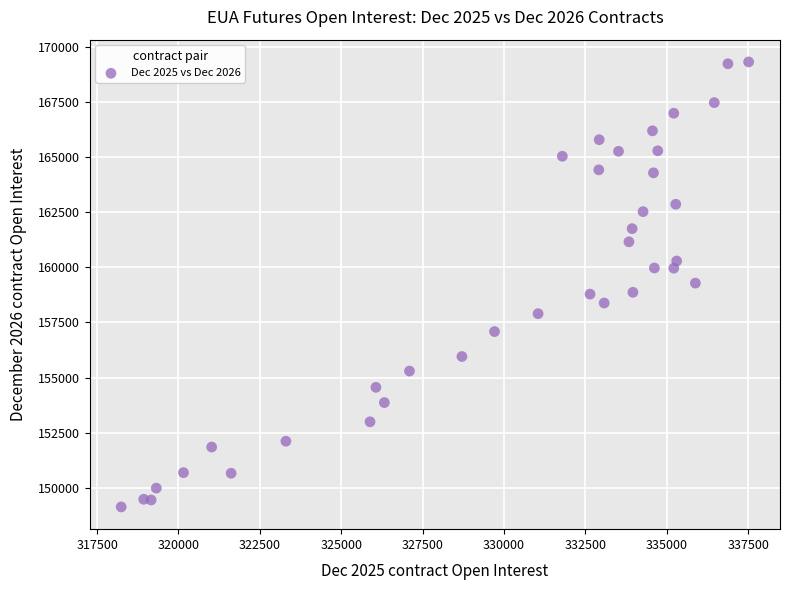

What is the range of X values (max minus min)?

19275